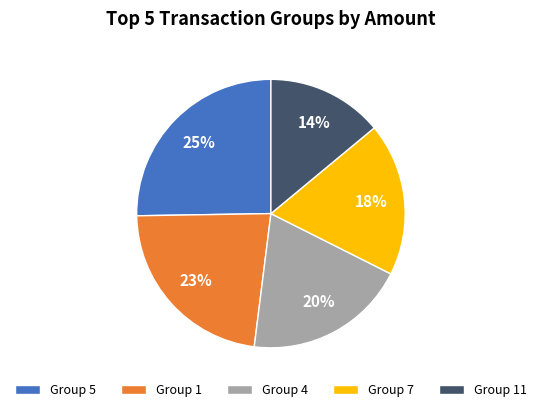

Count the number of slices in the pie.

5